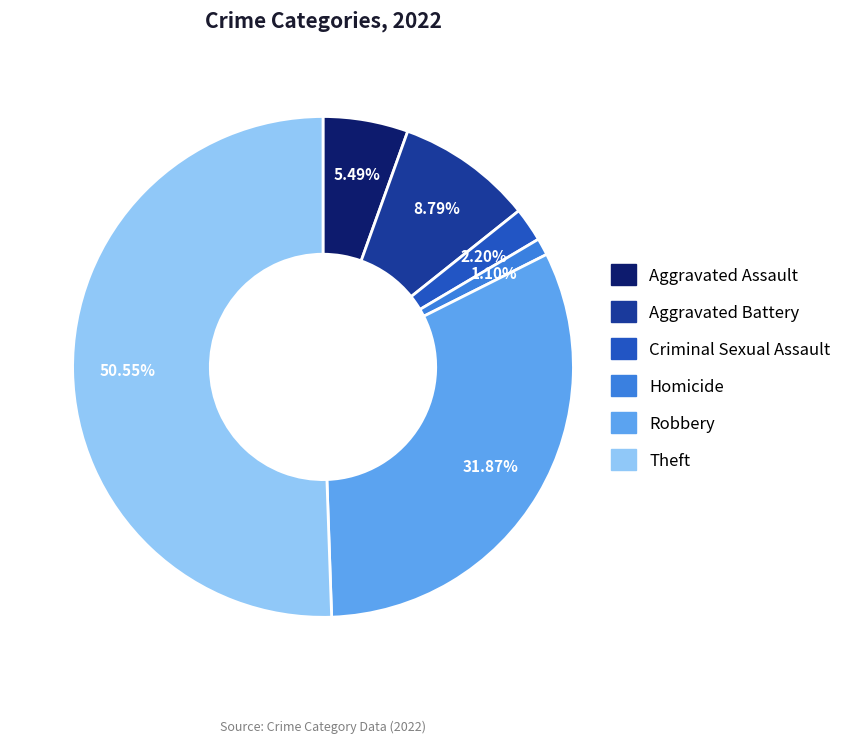

Between Criminal Sexual Assault and Robbery, which is larger?

Robbery